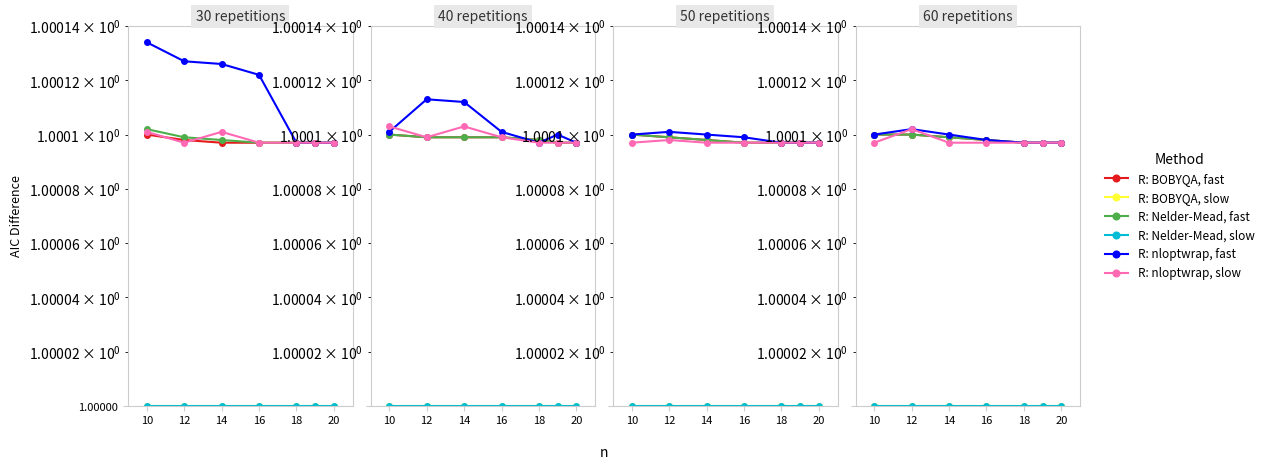

What is the sum of the R: BOBYQA, slow values at 10 and 18?

2.0